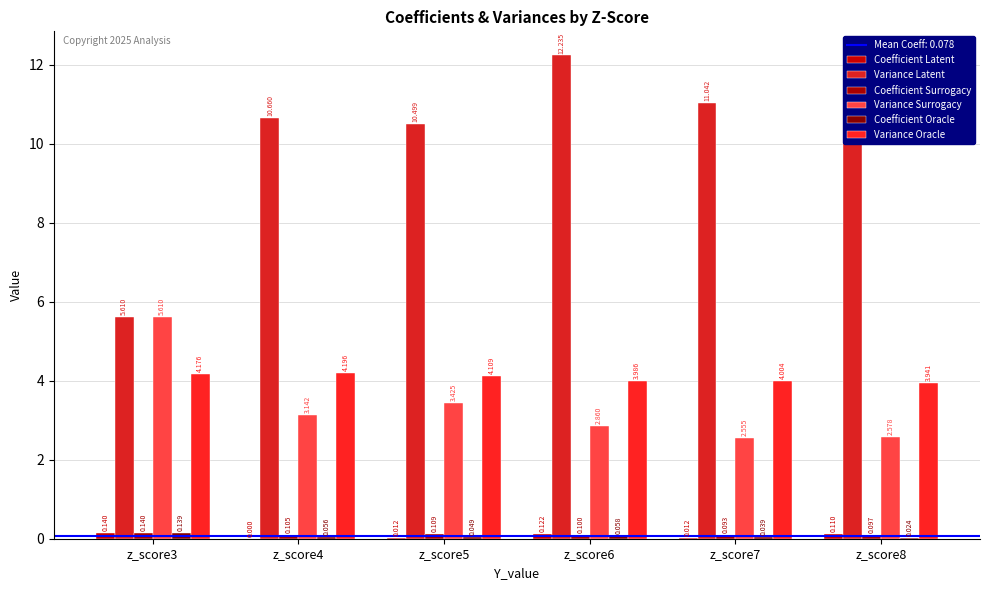

Are the bars grouped side by side (vs. stacked)?

Yes